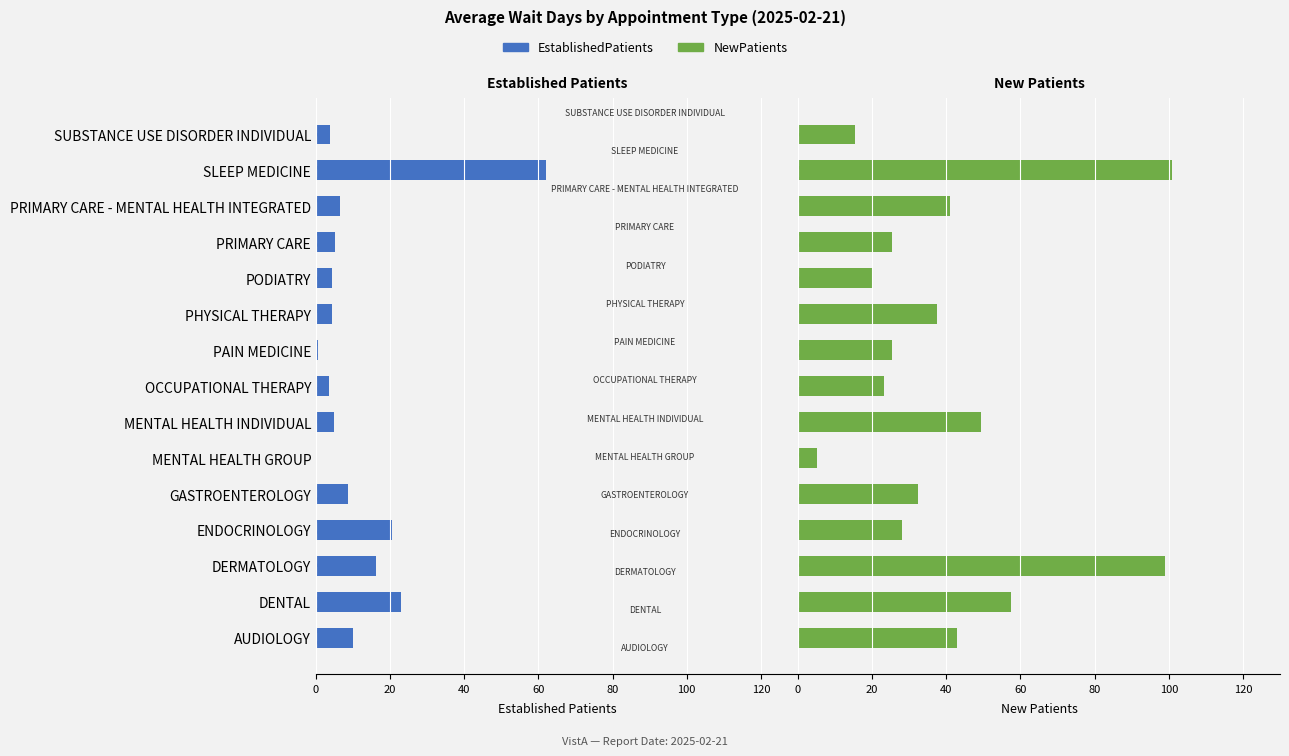

Rank the series by their average value, from highest to lowest.

NewPatients, EstablishedPatients